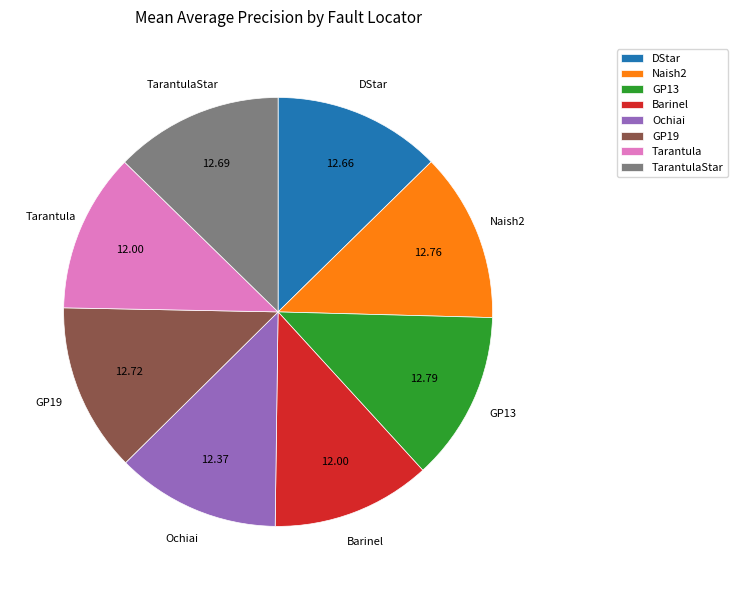

Does DStar represent more than half of the total?

No